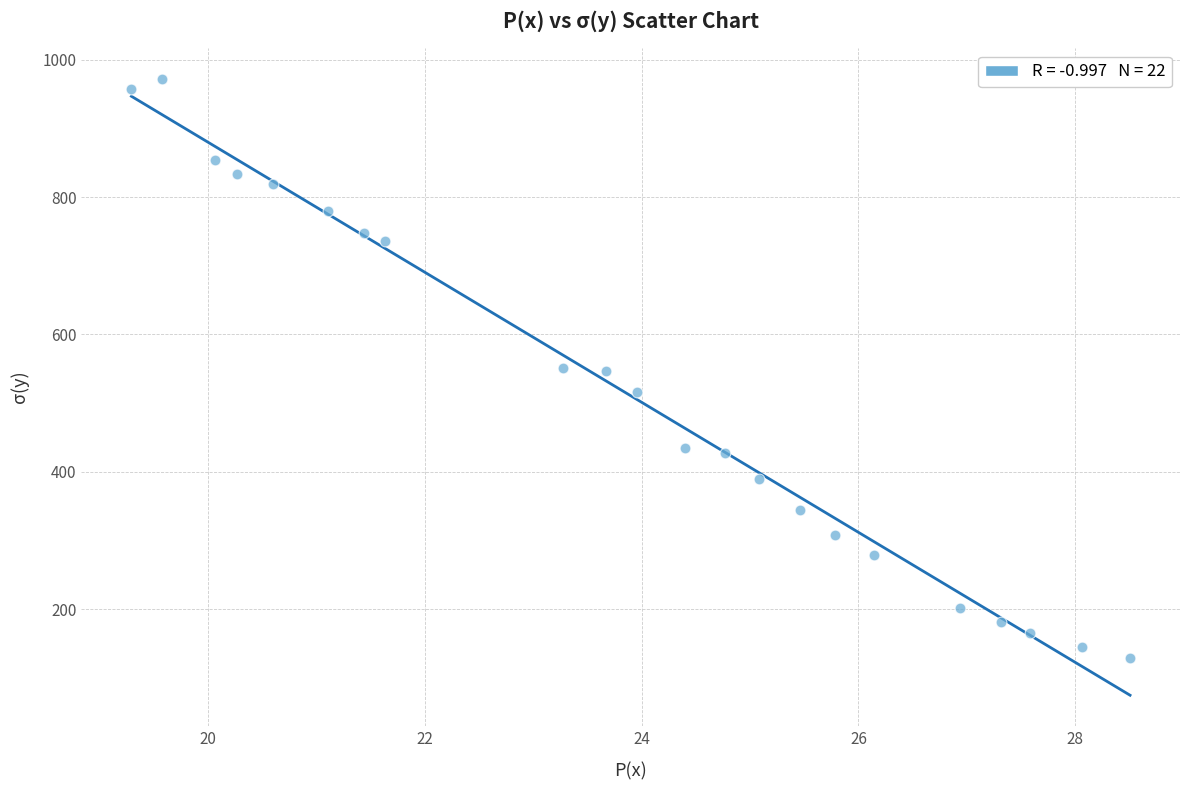

What is the range of Y values (max minus min)?

843.6